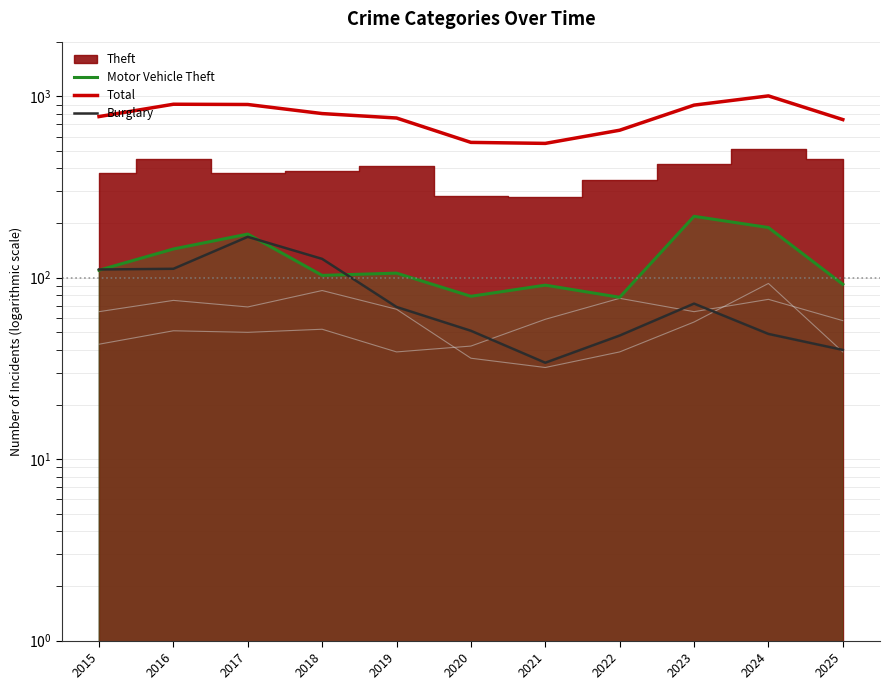

Is the value of Motor Vehicle Theft at 2022 greater than the value of Burglary at 2022?

Yes